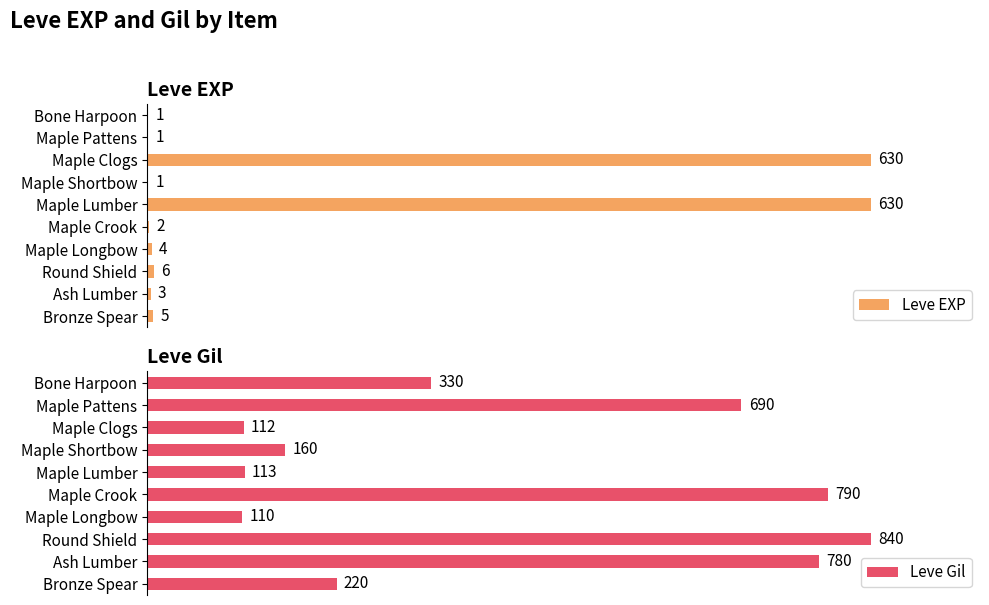

The value of Leve EXP at Maple Lumber is 1097. True or false?

False